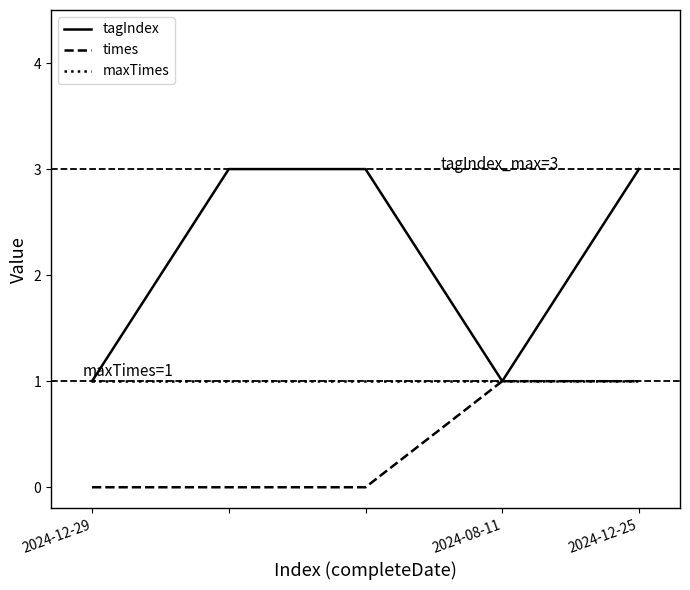

List the series in order of their overall mean, lowest first.

times, maxTimes, tagIndex